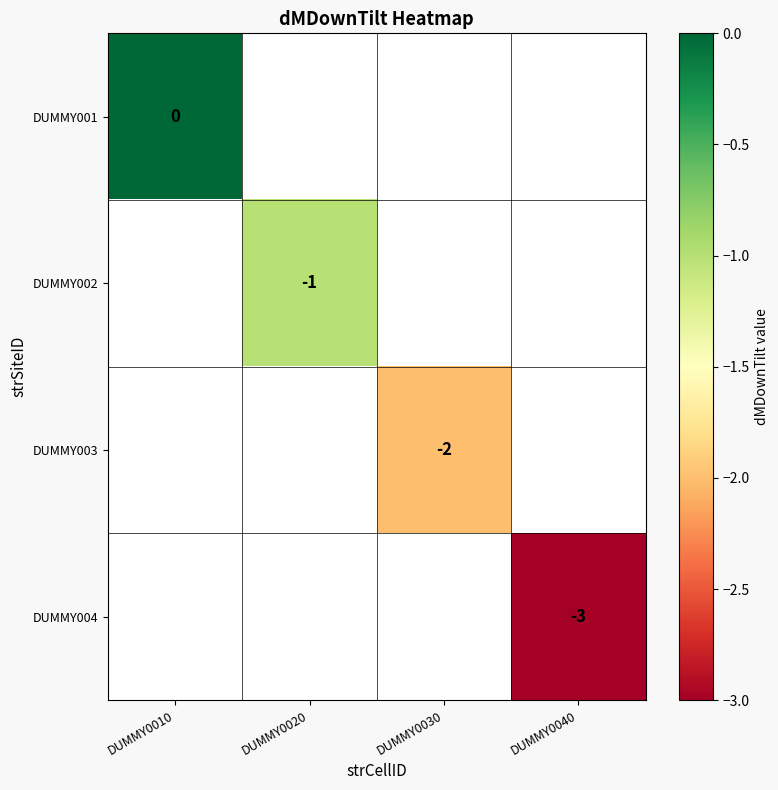

Is it true that DUMMY004 equals -5 at DUMMY0040?

False